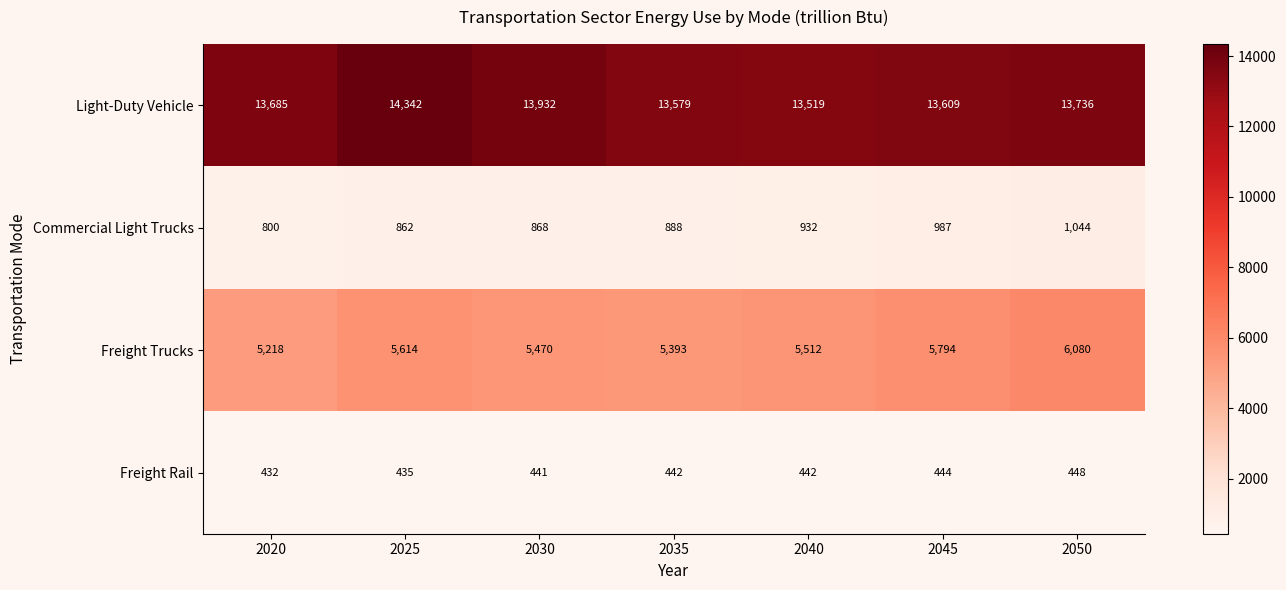

Reading right to left, transcribe all the data shown in this chart.

Light-Duty Vehicle: 2050=13736	2045=13609	2040=13519	2035=13579	2030=13932	2025=14342	2020=13685
Commercial Light Trucks: 2050=1044	2045=987	2040=932	2035=888	2030=868	2025=862	2020=800
Freight Trucks: 2050=6080	2045=5794	2040=5512	2035=5393	2030=5470	2025=5614	2020=5218
Freight Rail: 2050=448	2045=444	2040=442	2035=442	2030=441	2025=435	2020=432